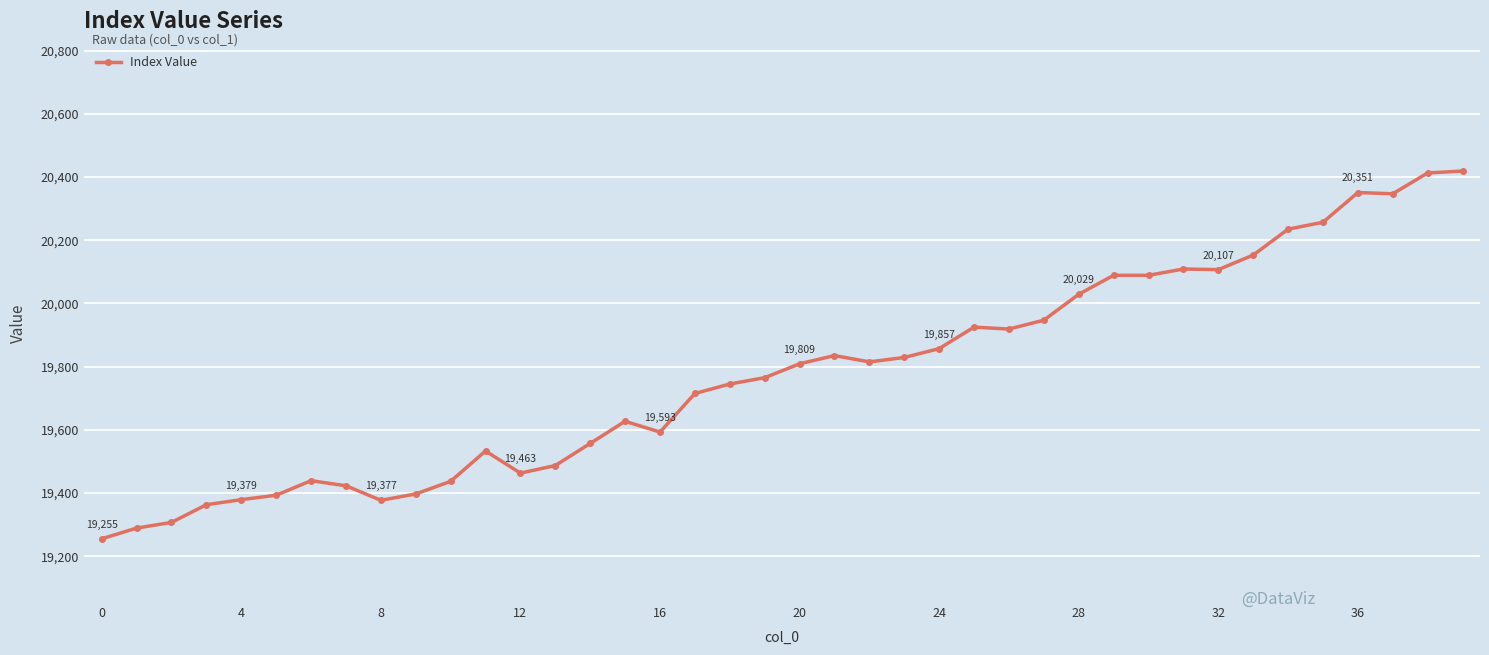

What is the maximum value shown in the chart?

20419